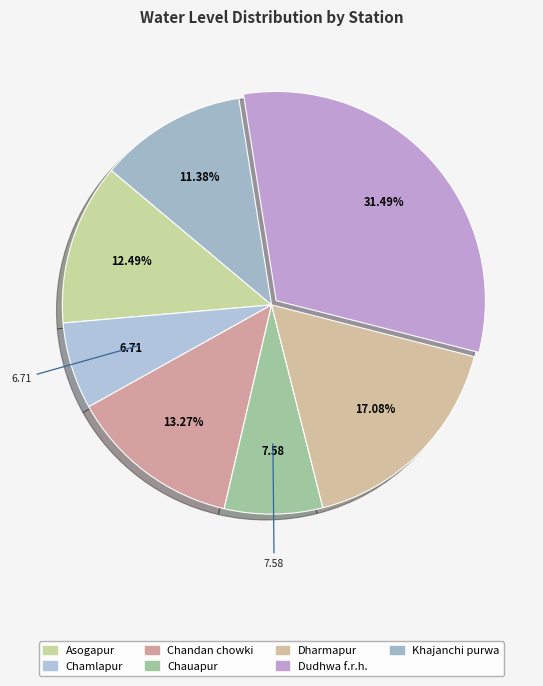

Is it true that Chandan chowki is 13% of the pie?

True